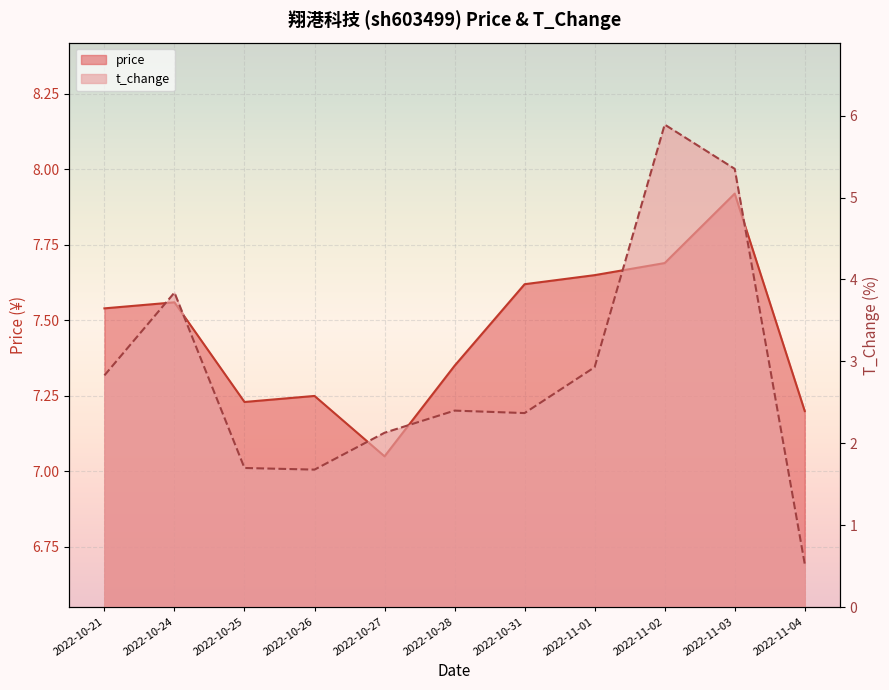

Reading right to left, list all the values displayed in this chart.

price: 2022-11-04=7.2	2022-11-03=7.9	2022-11-02=7.7	2022-11-01=7.7	2022-10-31=7.6	2022-10-28=7.3	2022-10-27=7.0	2022-10-26=7.2	2022-10-25=7.2	2022-10-24=7.6	2022-10-21=7.5
t_change: 2022-11-04=0.5	2022-11-03=5.3	2022-11-02=5.9	2022-11-01=2.9	2022-10-31=2.4	2022-10-28=2.4	2022-10-27=2.1	2022-10-26=1.7	2022-10-25=1.7	2022-10-24=3.8	2022-10-21=2.8